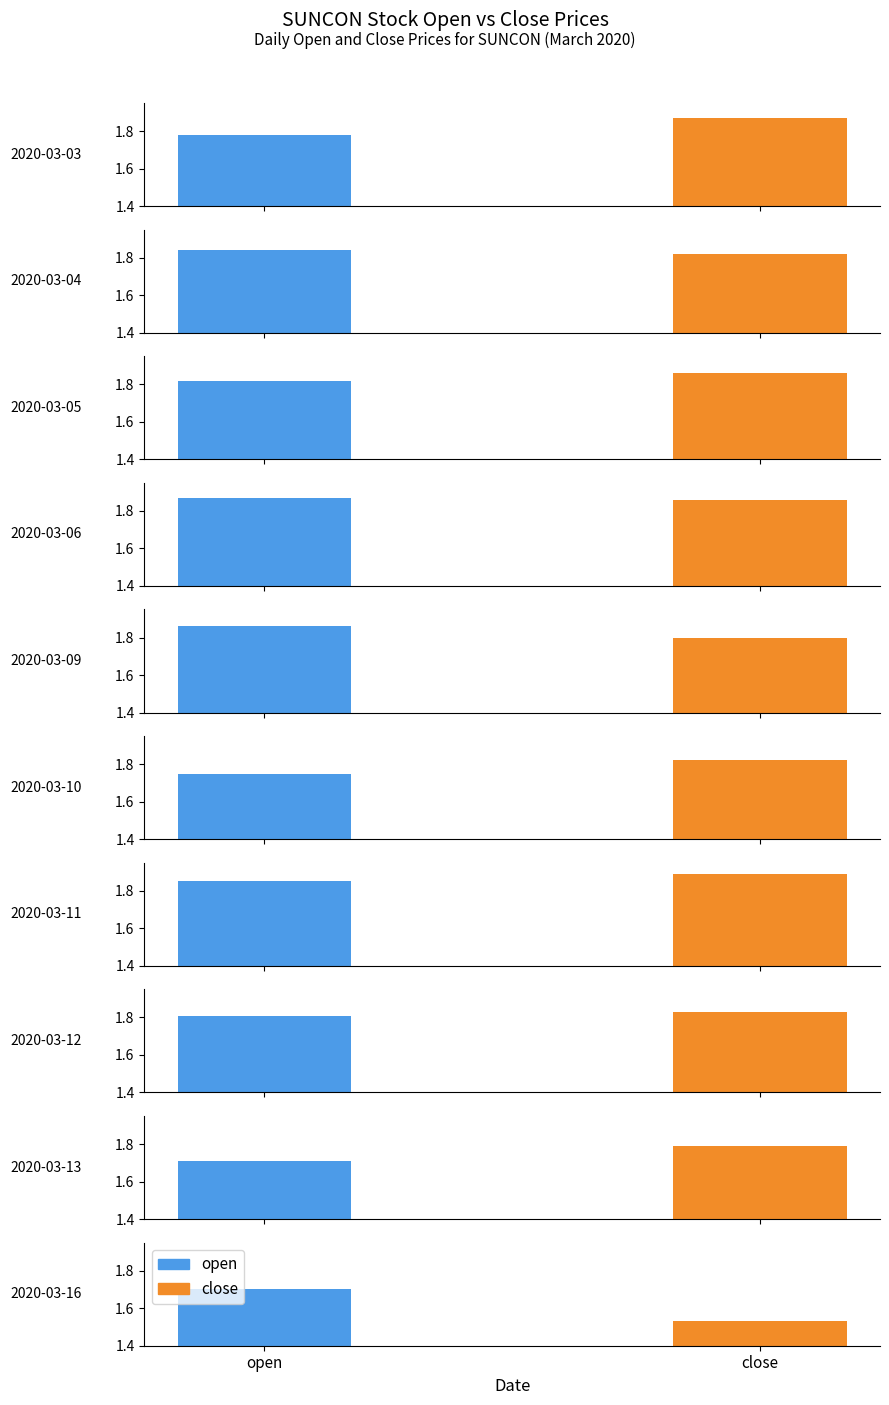

The value of close at 2020-03-05 is 1.9. True or false?

True